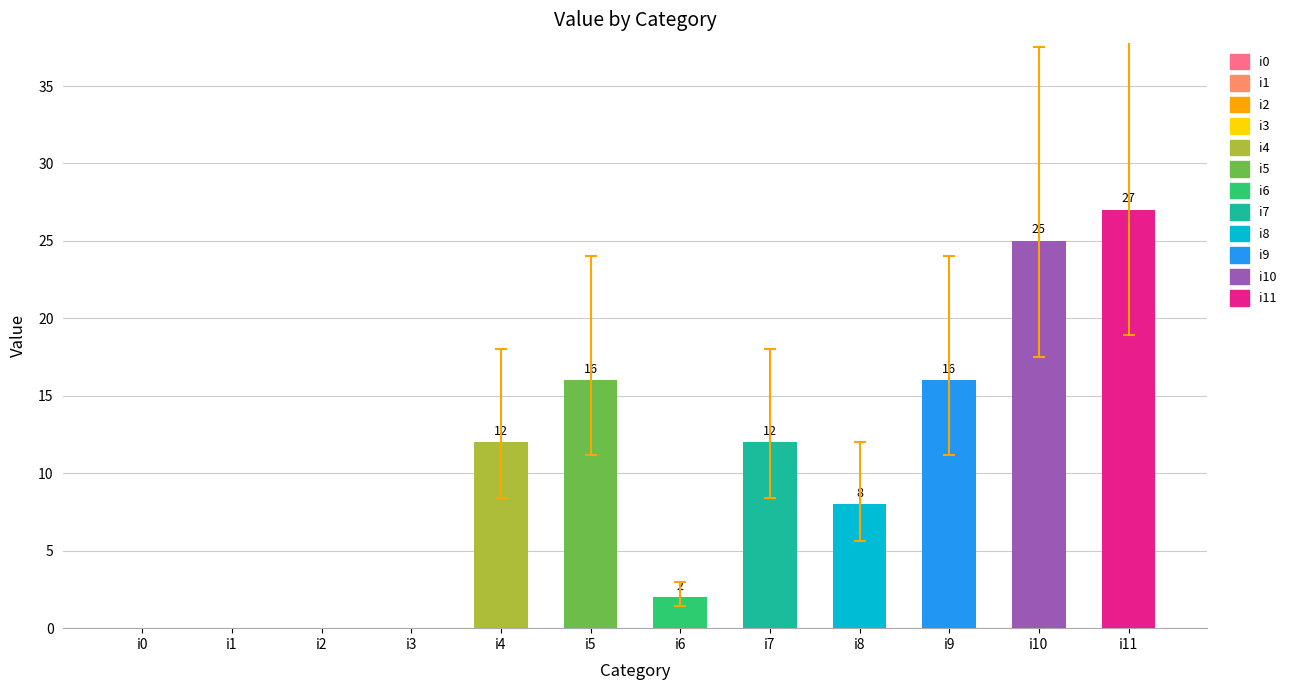

Count the number of data series in this chart.

1